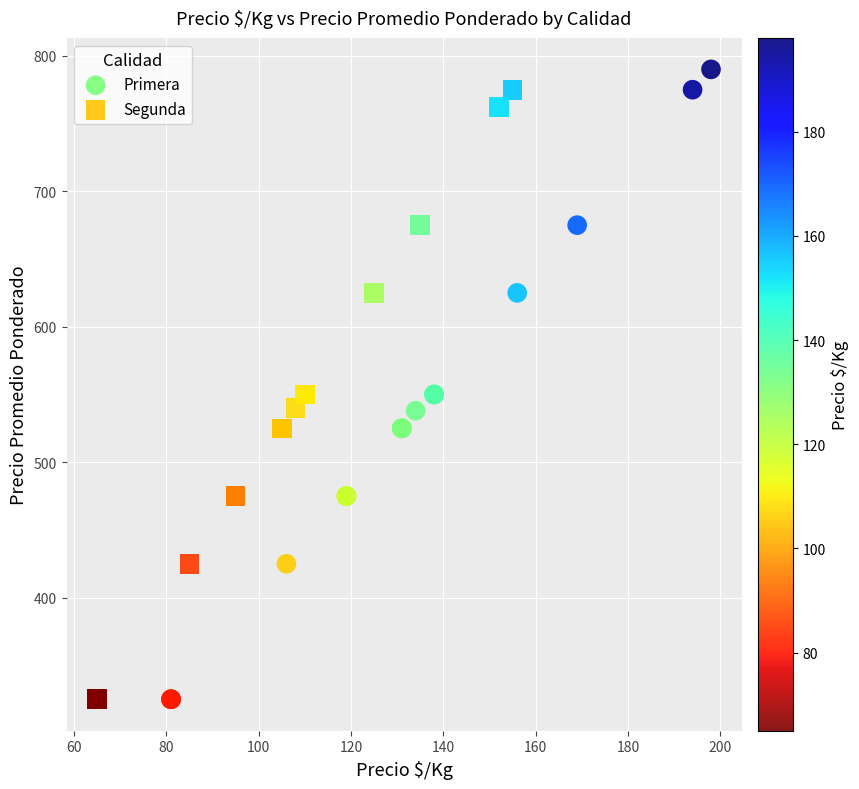

Which series has the widest spread of Y values?

Primera